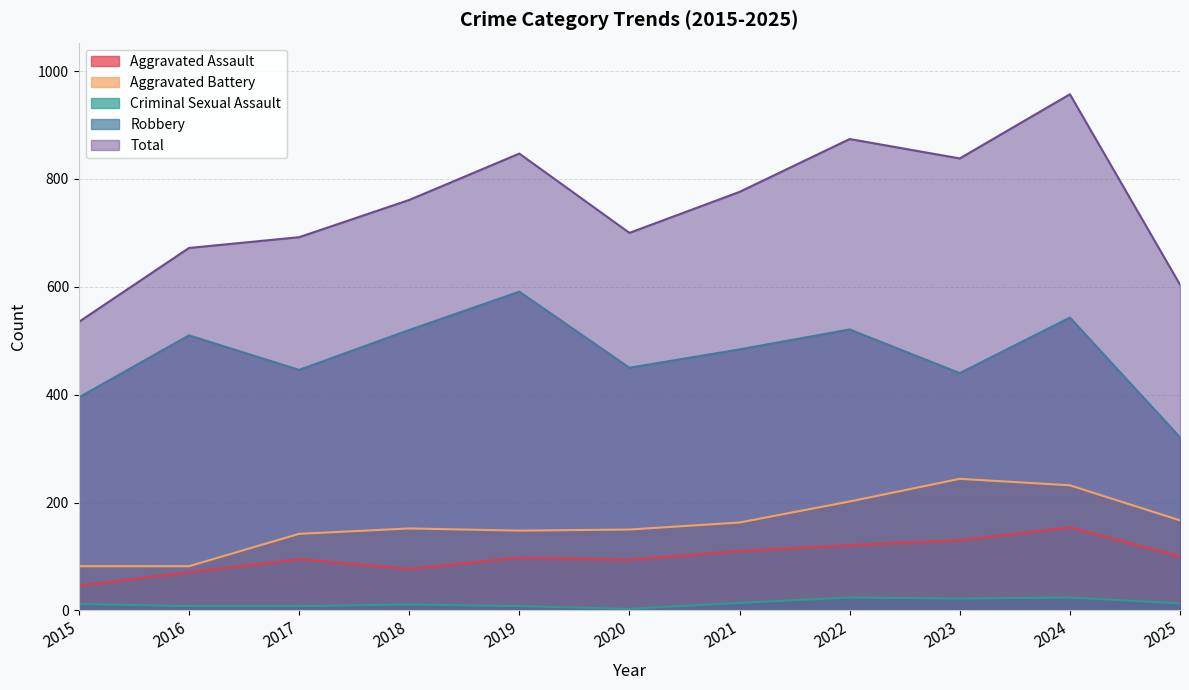

Where is the first local maximum for Criminal Sexual Assault?

2018